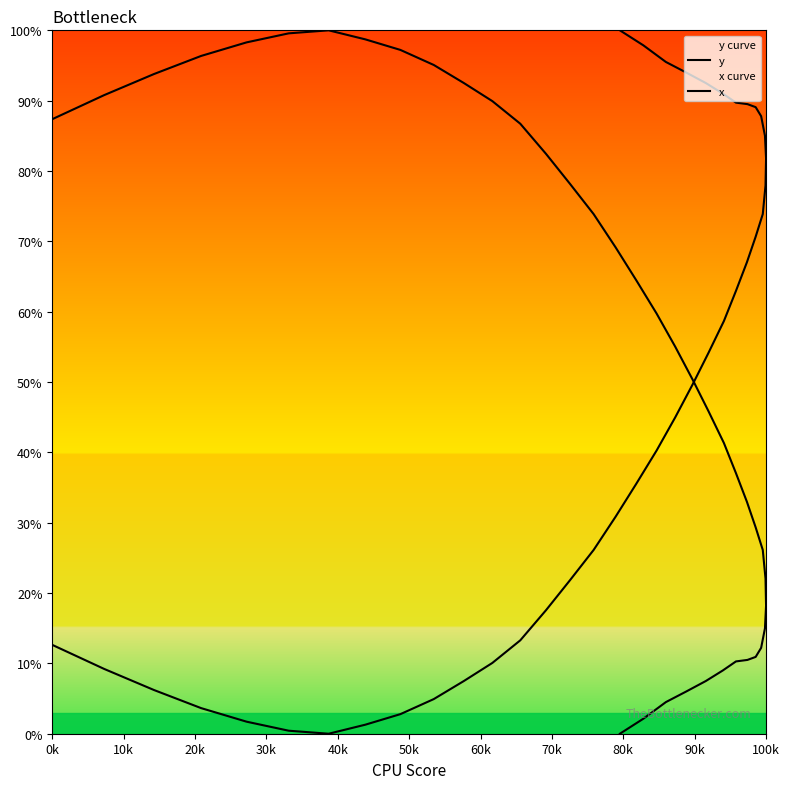

At which category is the sum across all series the highest?

0k